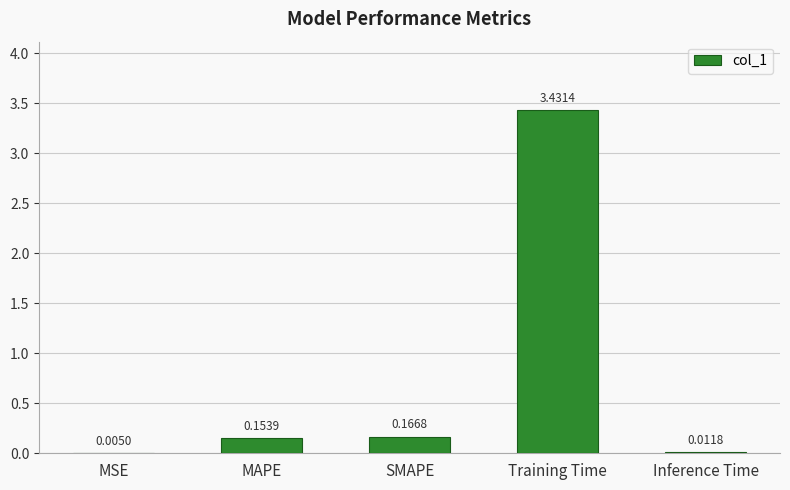

Which has a higher value, SMAPE or Training Time?

Training Time